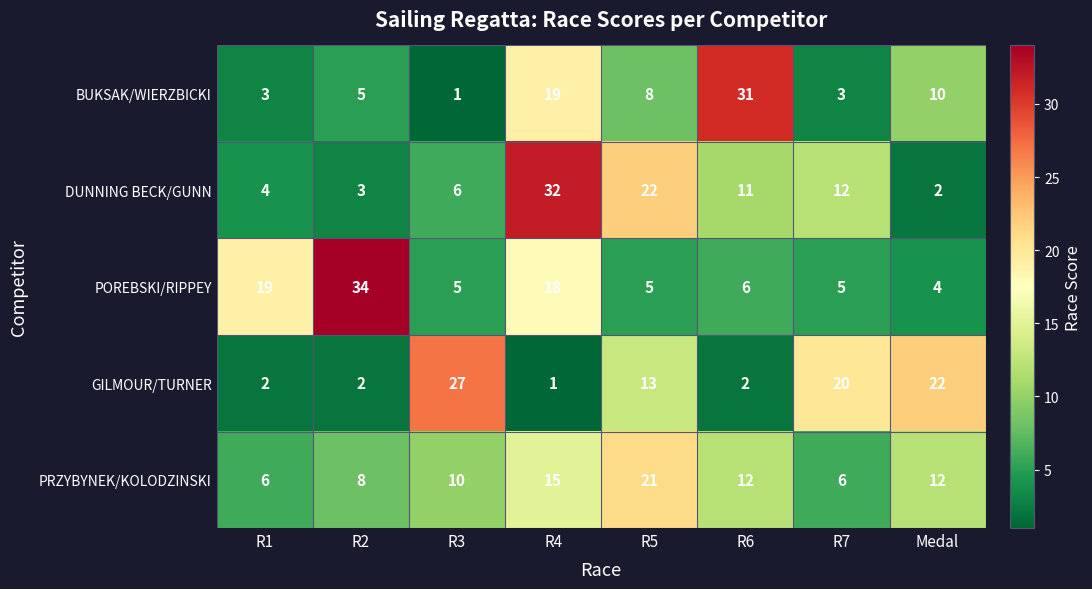

True or false: POREBSKI/RIPPEY has a value of 56 at R2.

False